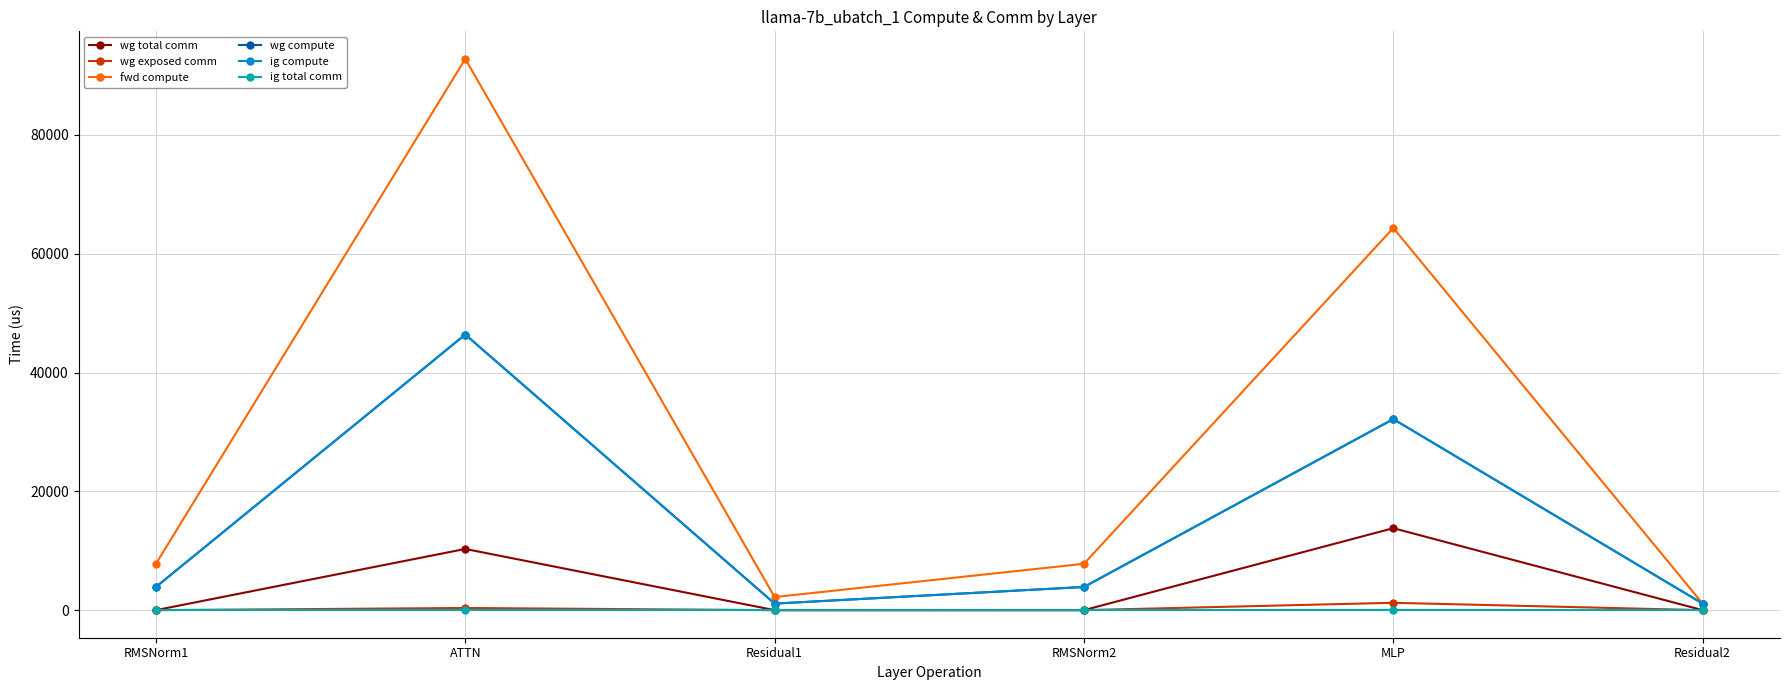

True or false: ig compute and wg compute intersect in this chart.

False